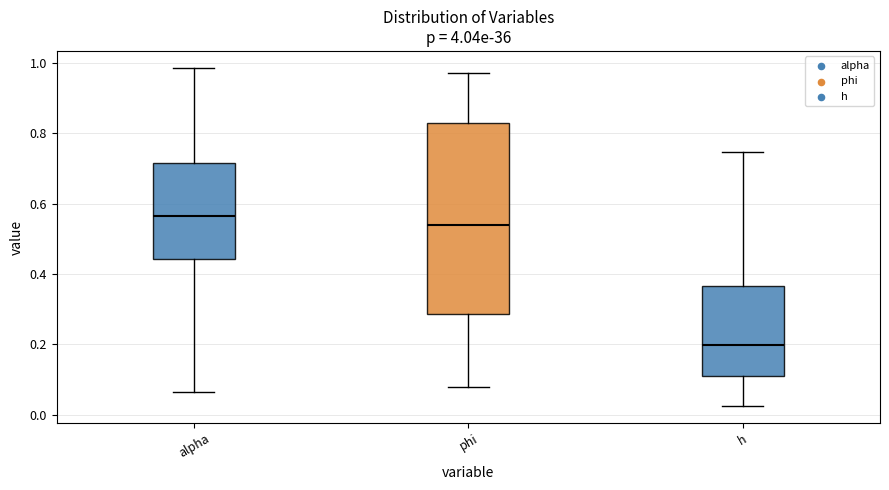

Which box is the tallest, from its lower edge to its upper edge?

phi